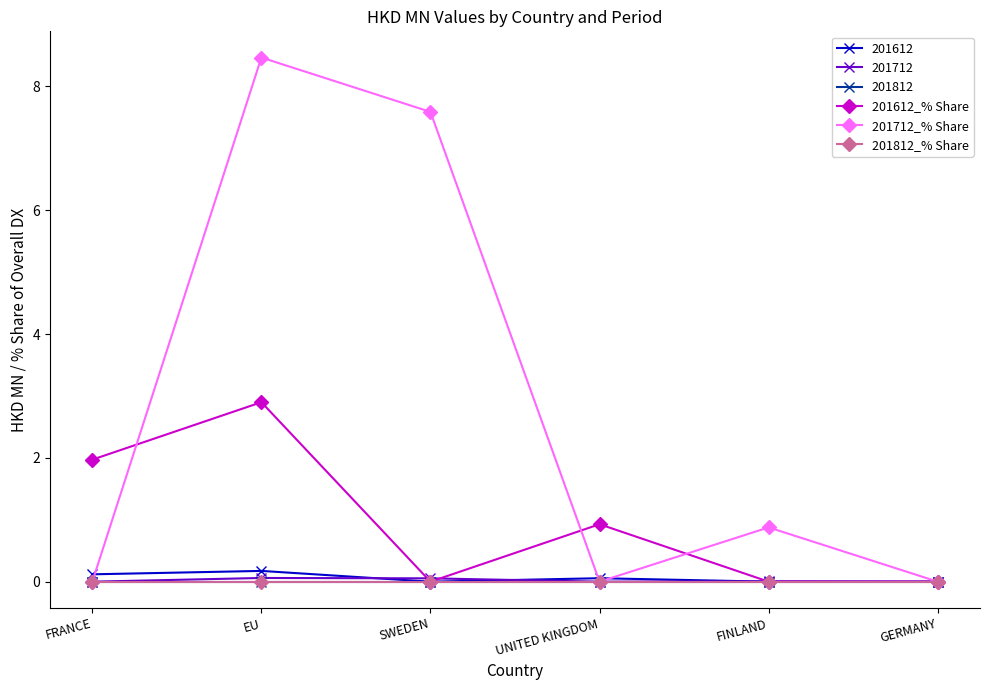

At how many categories does at least one series exceed 7?

2